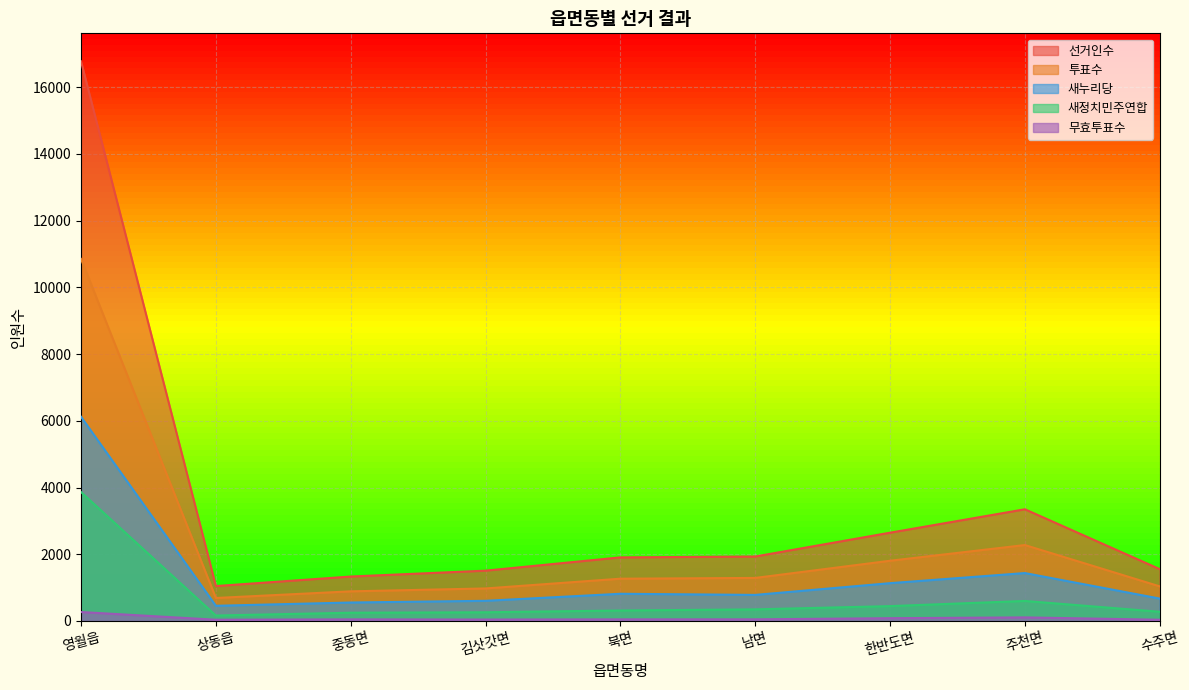

At 북면, list the series in order from smallest to largest.

무효투표수, 새정치민주연합, 새누리당, 투표수, 선거인수